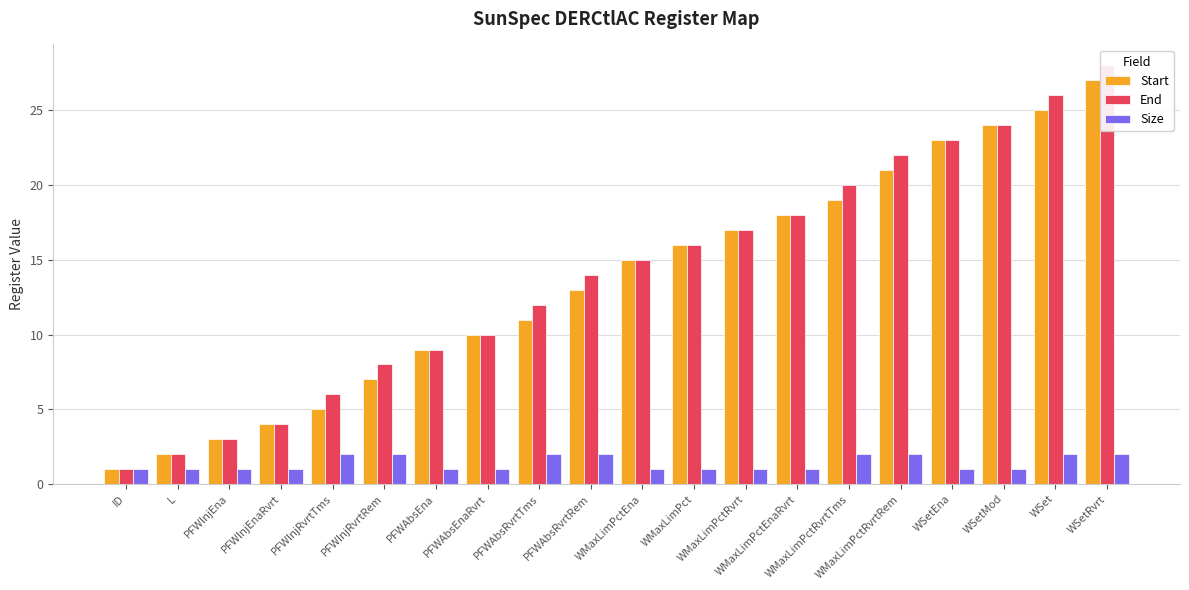

Where is End nearest to the value 14?

PFWAbsRvrtRem